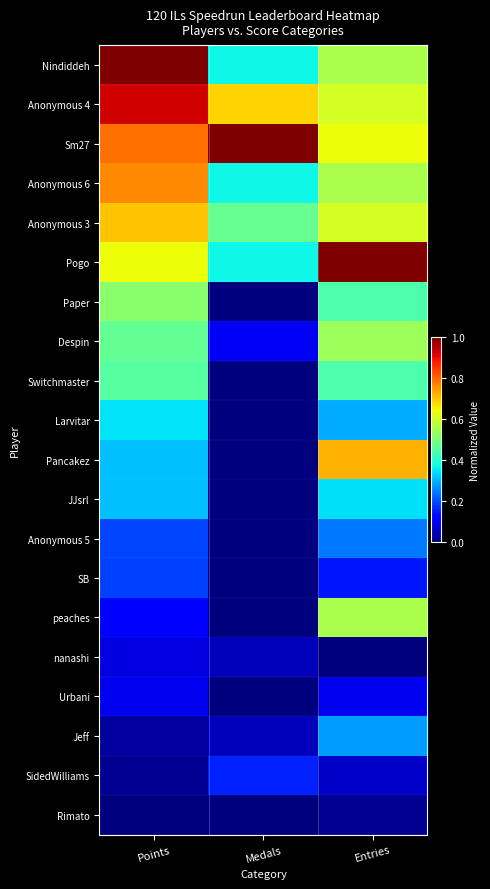

How many categories are shown in the chart?

3